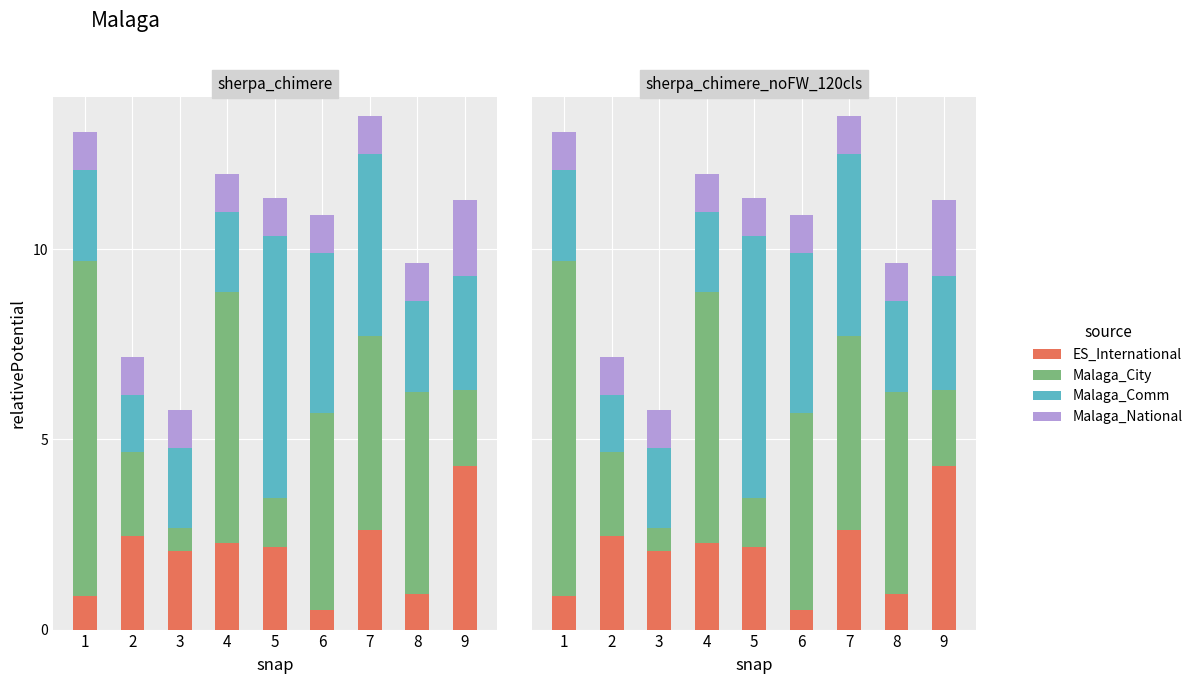

At which label does Malaga_City first exceed 5?

1